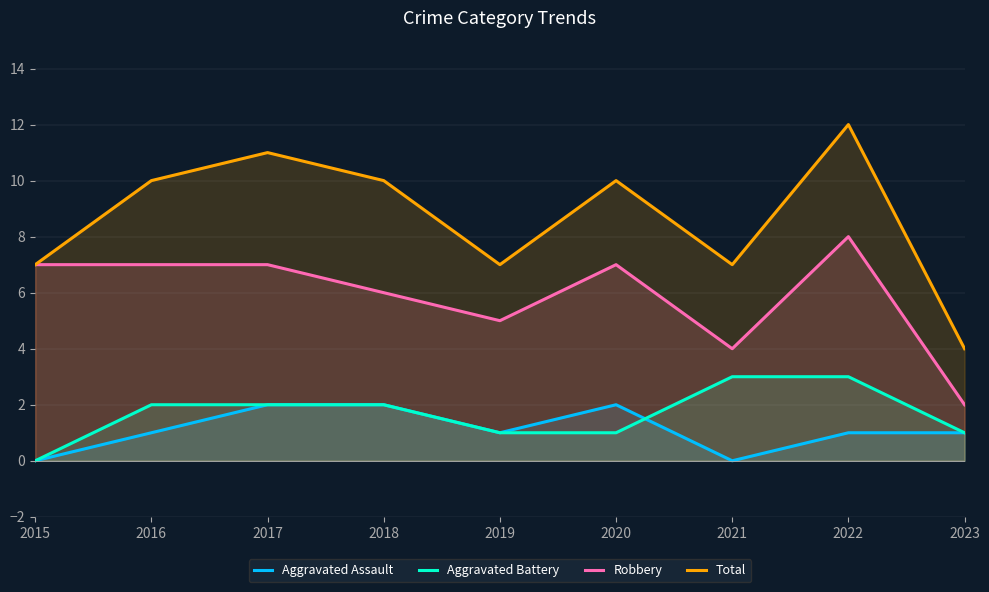

Reading left to right, list all the values displayed in this chart.

Aggravated Assault: 0	1	2	2	1	2	0	1	1
Aggravated Battery: 0	2	2	2	1	1	3	3	1
Robbery: 7	7	7	6	5	7	4	8	2
Total: 7	10	11	10	7	10	7	12	4